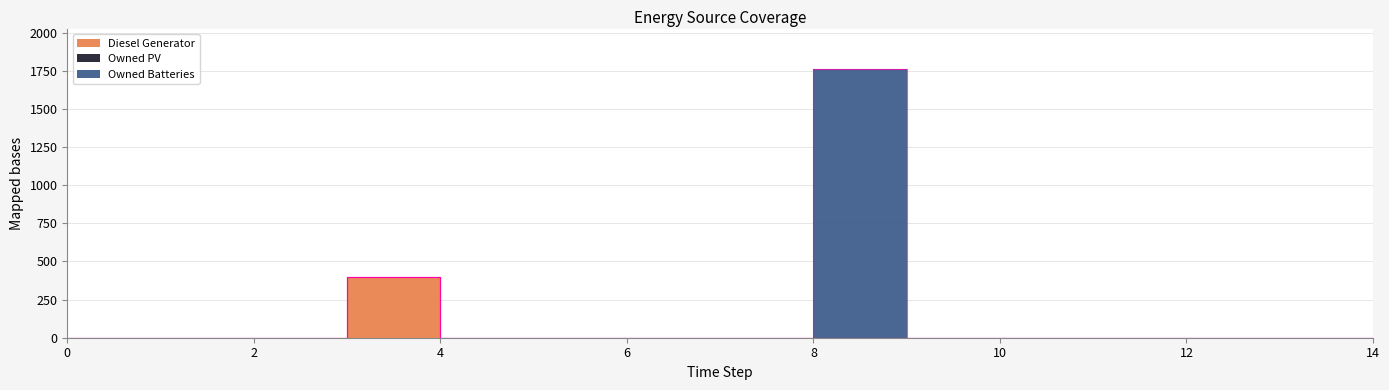

At how many categories does at least one series exceed 328?

2